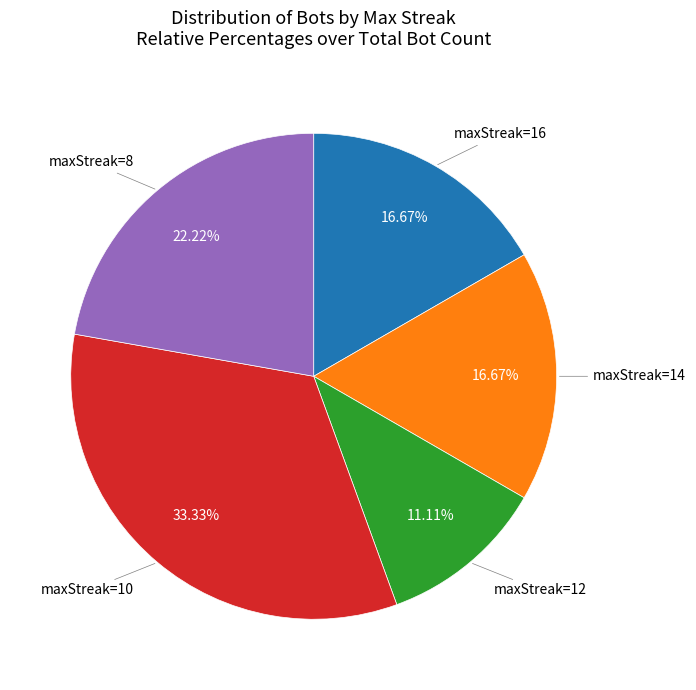

How many segments does this pie chart have?

5